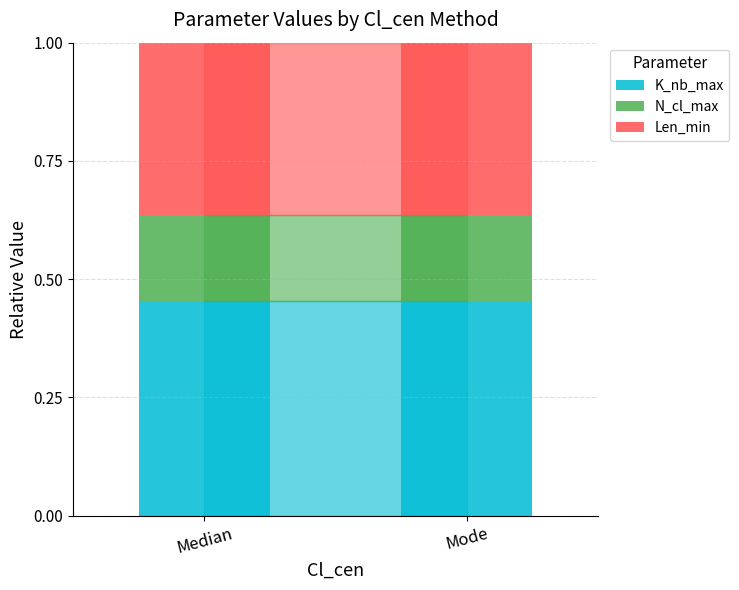

What is the sum of the K_nb_max values at Median and Mode?

0.9